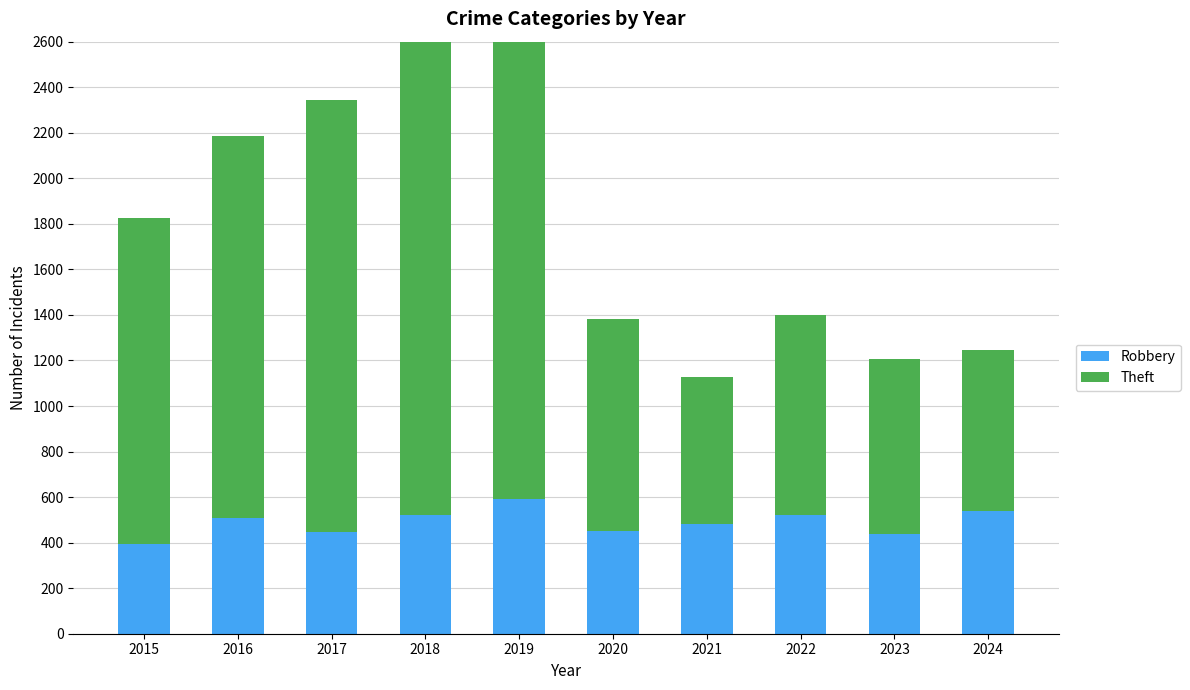

How many data points in Robbery are less than 510?

5